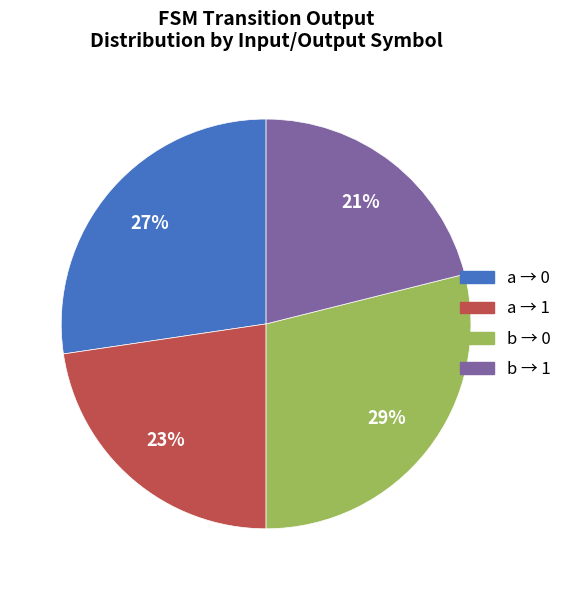

To the nearest percent, what is the difference between the largest and smallest slice percentages?

8%